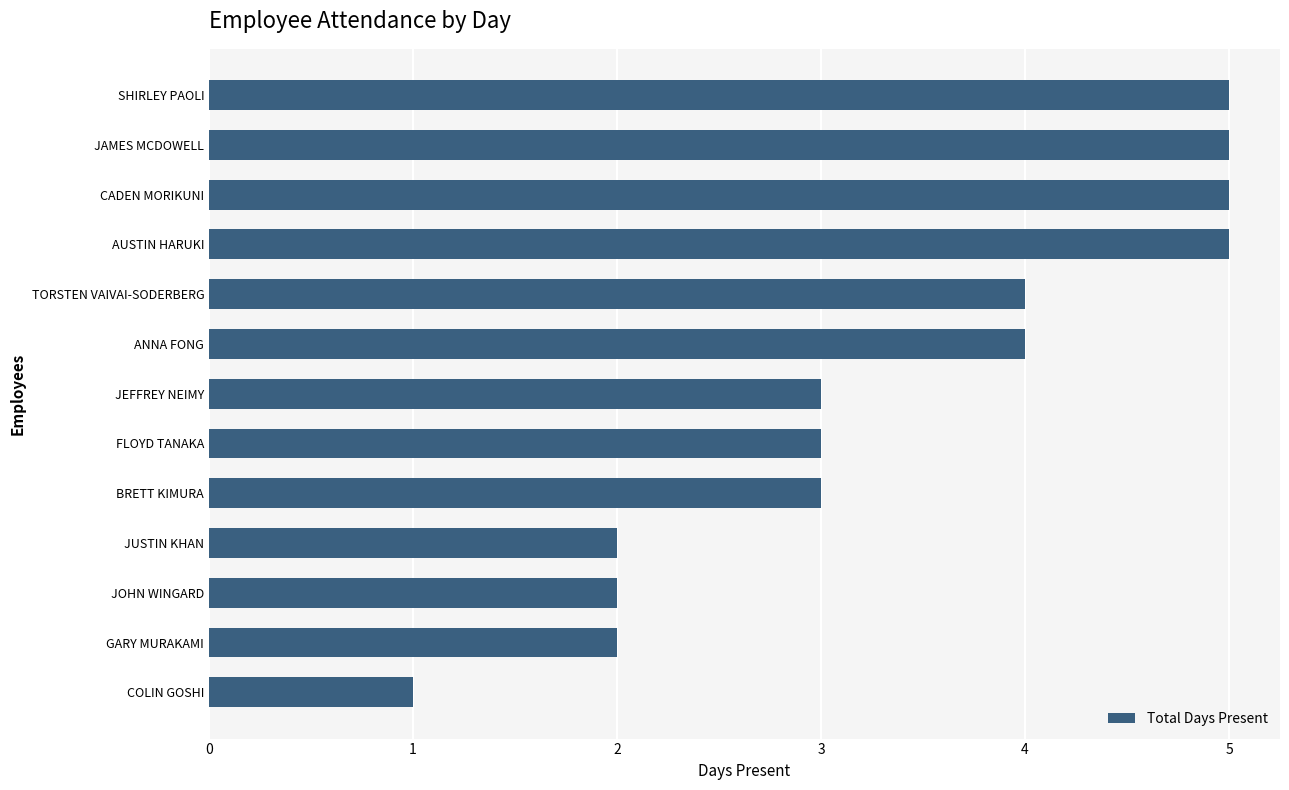

What is the maximum value shown in the chart?

5